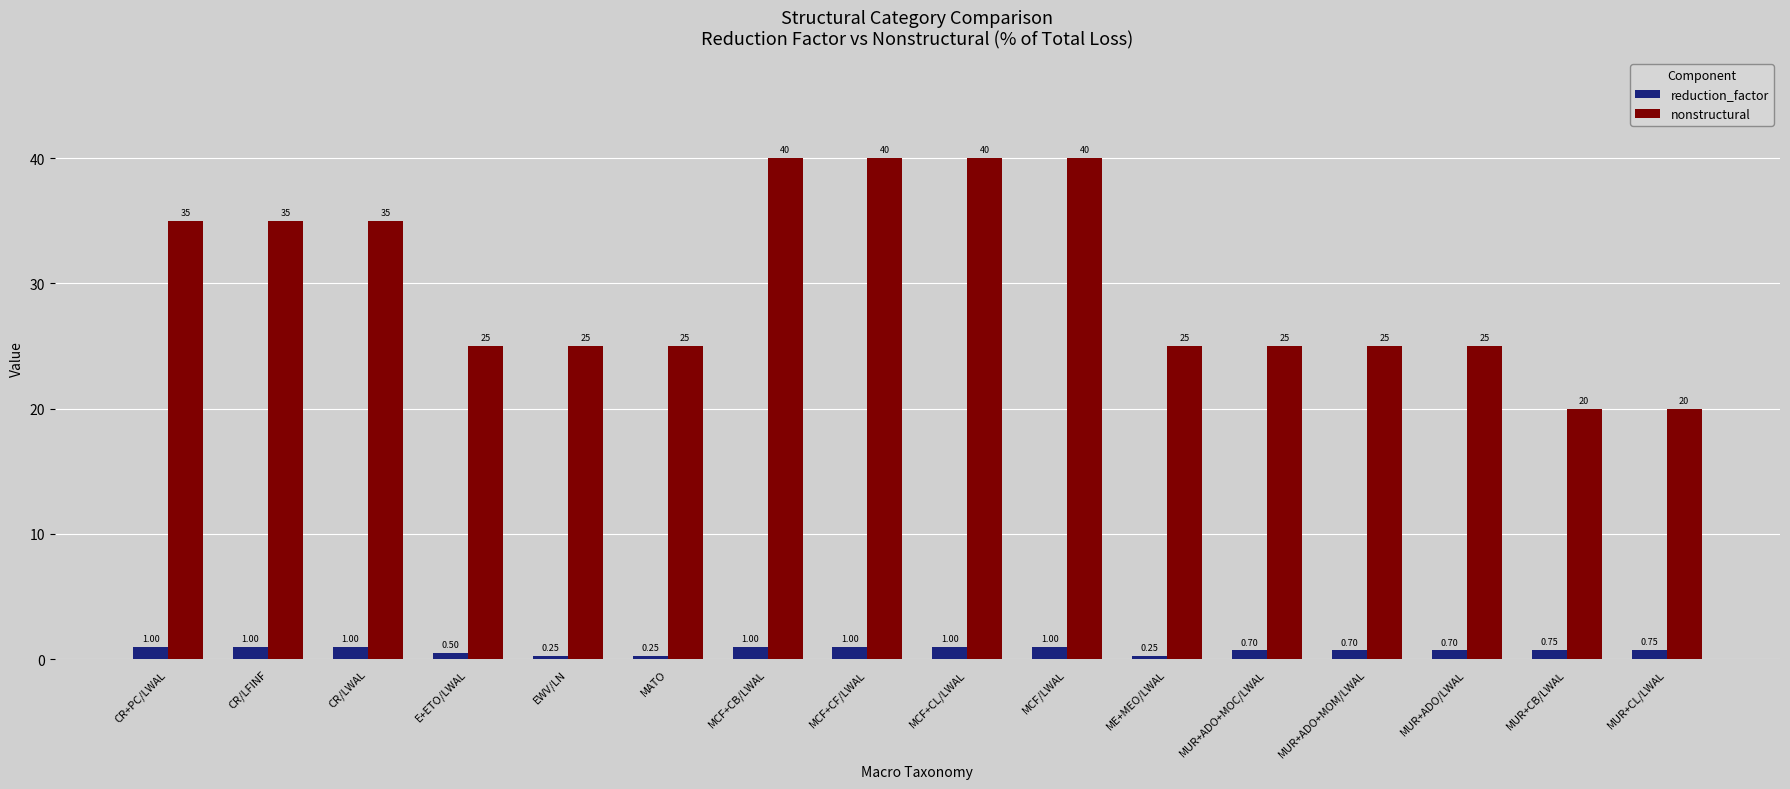

At how many categories does at least one series exceed 21?

14